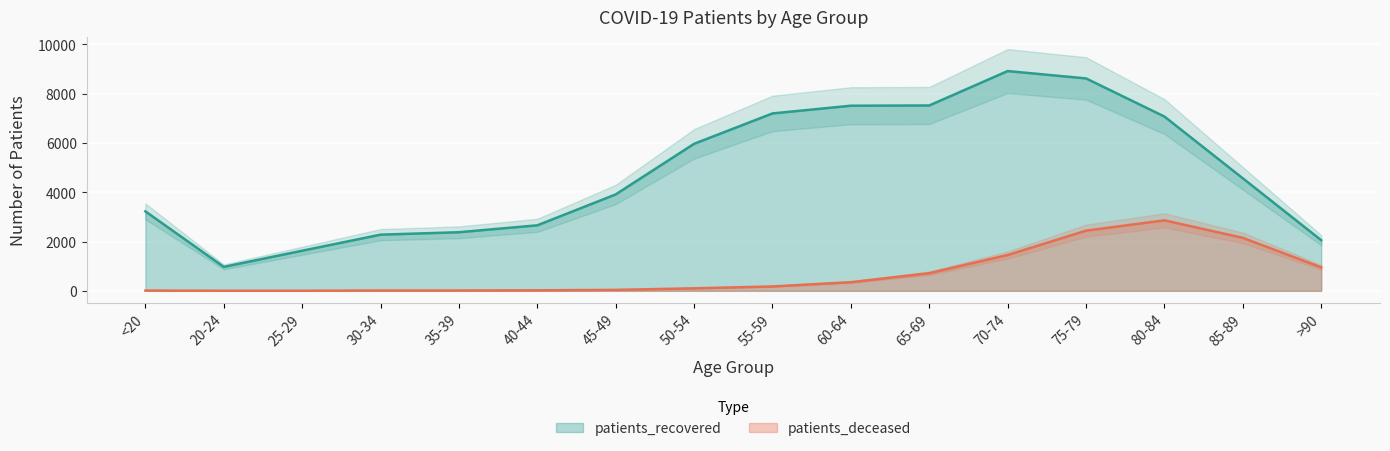

Reading left to right, transcribe all the data shown in this chart.

patients_recovered: 3224	971	1627	2278	2377	2657	3911	5964	7196	7509	7519	8915	8616	7069	4564	2053
patients_deceased: 11	3	3	13	13	21	38	102	177	350	715	1453	2441	2859	2149	952